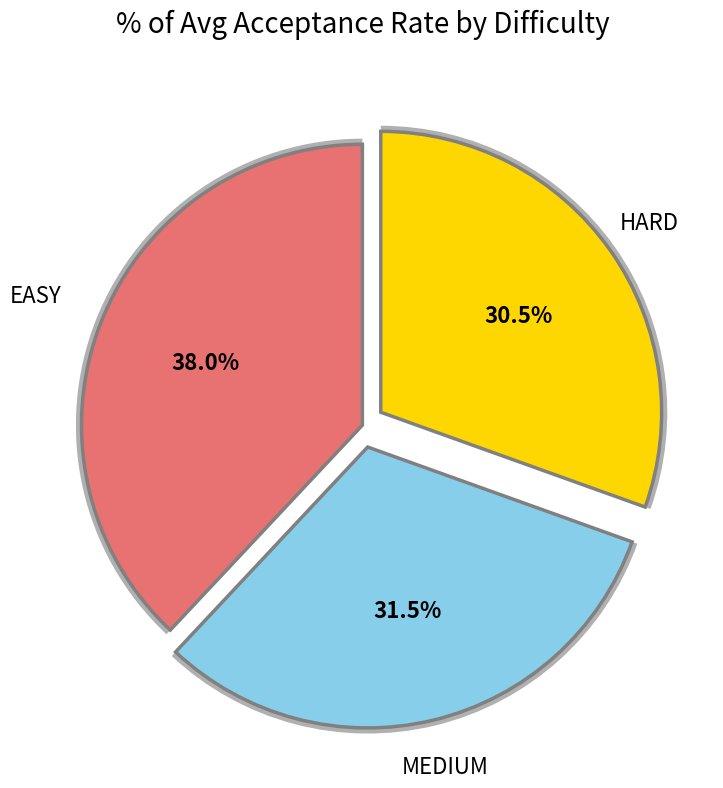

Count the number of slices in the pie.

3